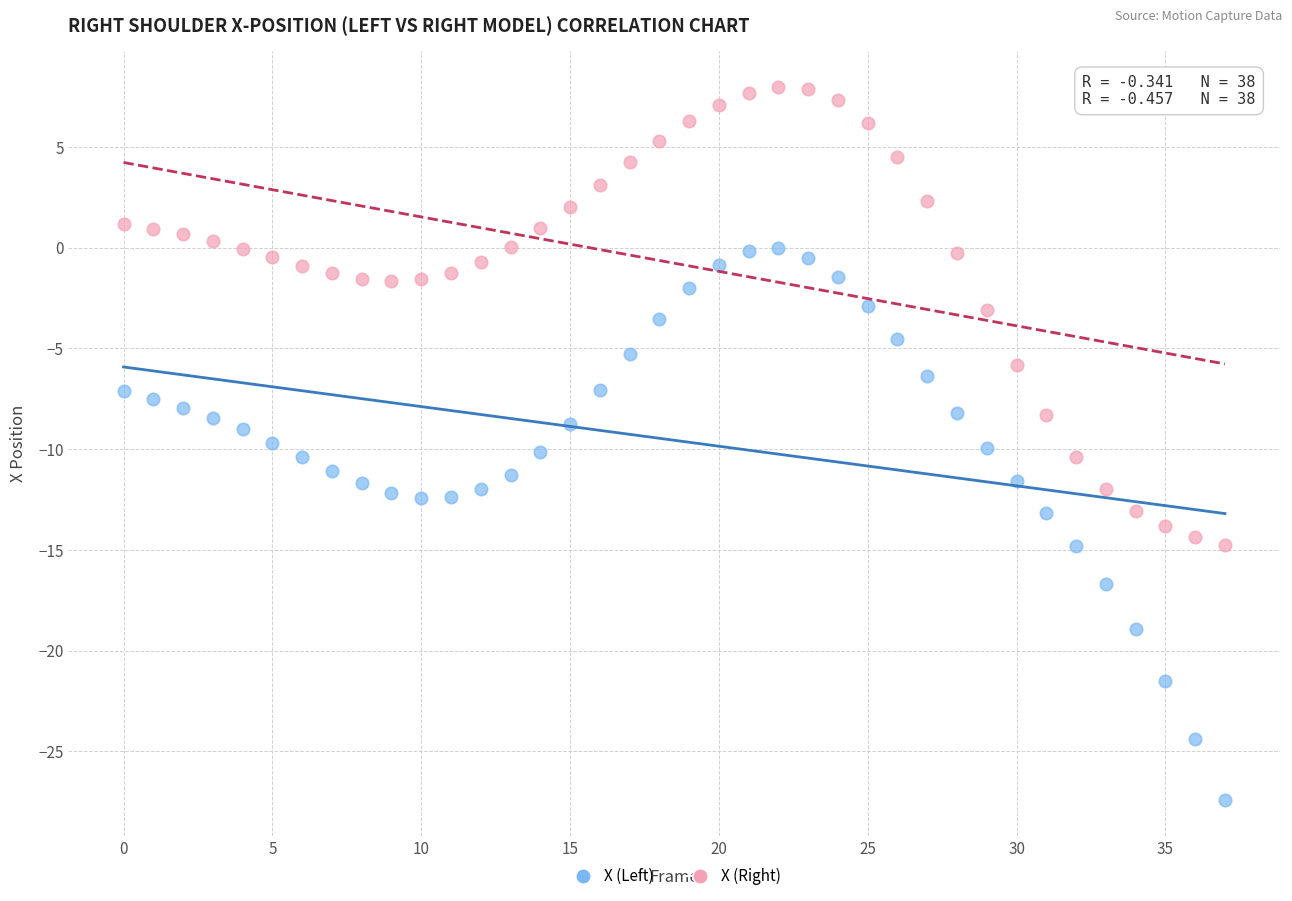

Which series reaches the maximum Y coordinate?

X (Right)